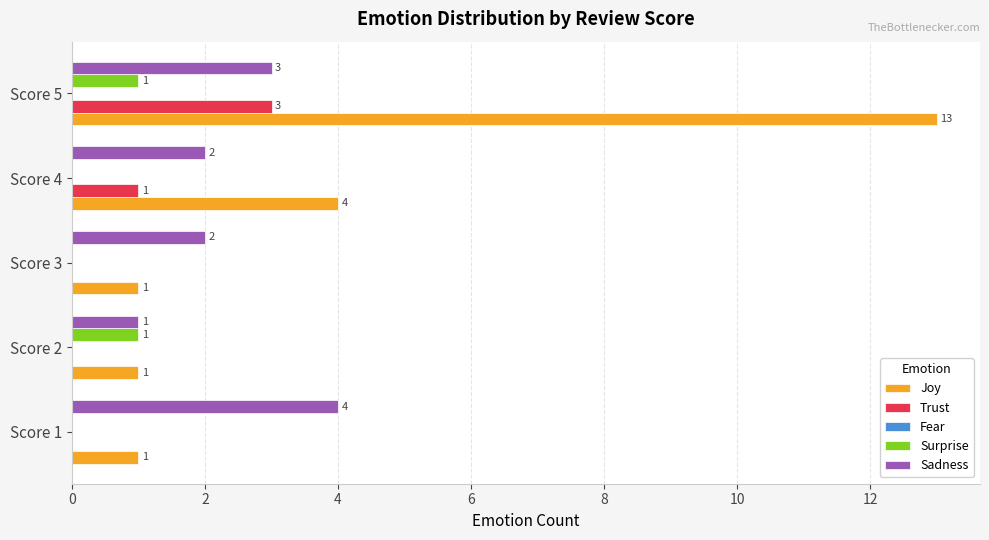

At which category is the sum across all series the highest?

Score 5